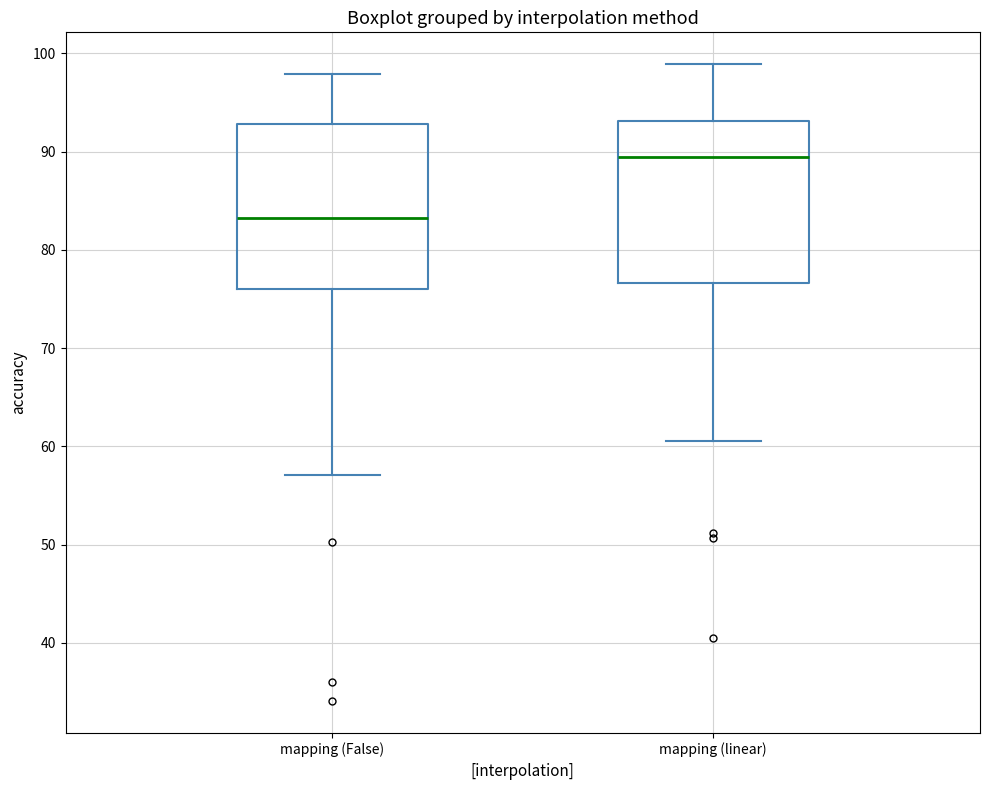

Where is the lower edge of the box for mapping (linear) on the y-axis? The values are not printed on the chart, so give them approximately, as read against the axis.

77